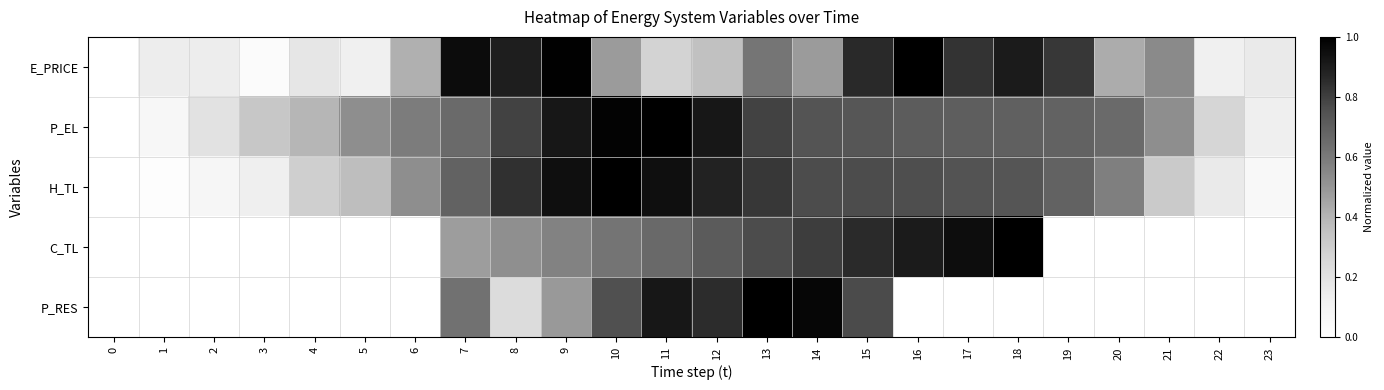

Which series changed the most between 0 and 17?

C_TL